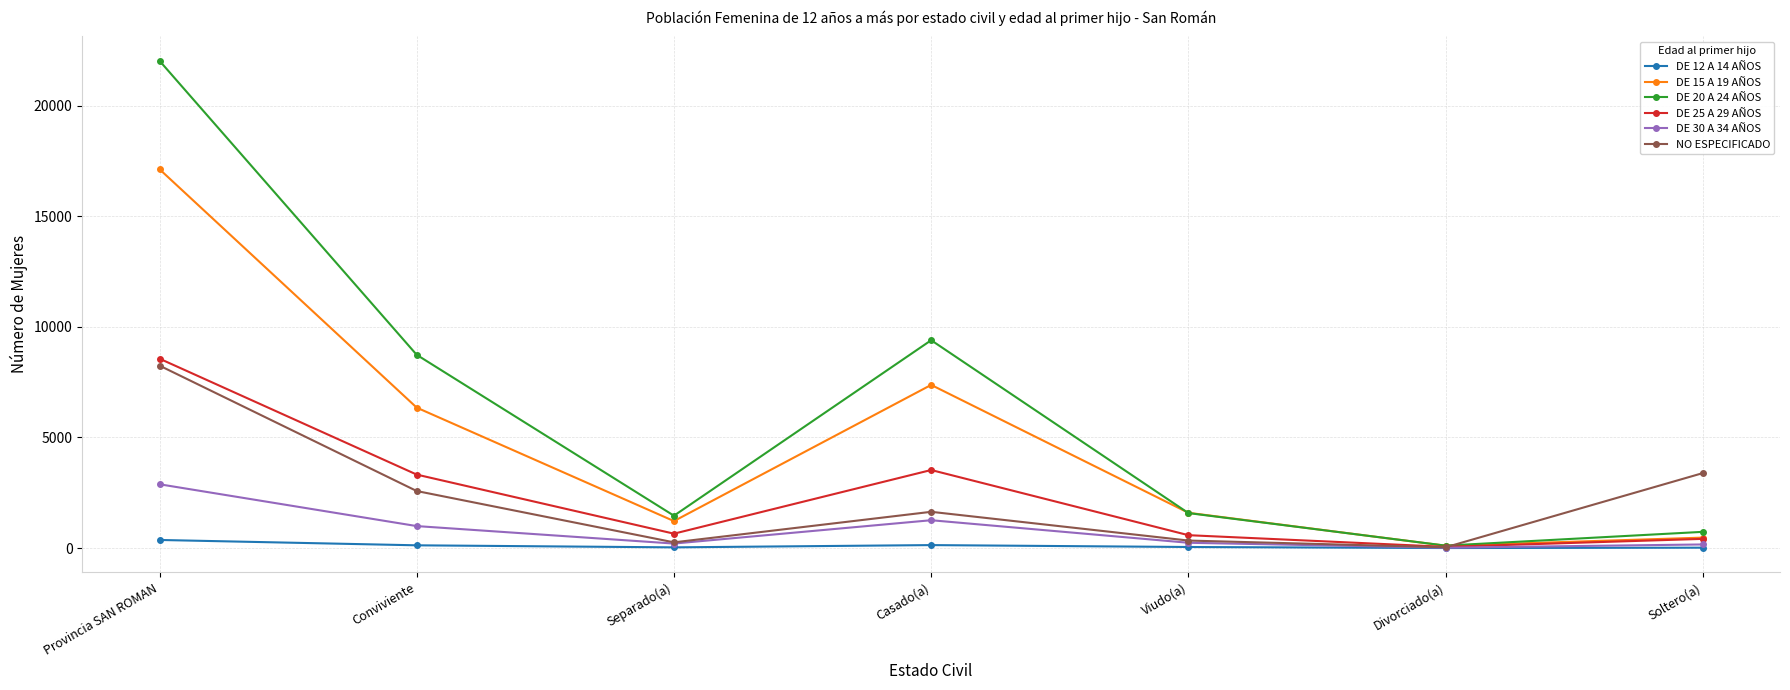

Which series ends up on top after the final intersection of DE 25 A 29 AÑOS and NO ESPECIFICADO?

NO ESPECIFICADO